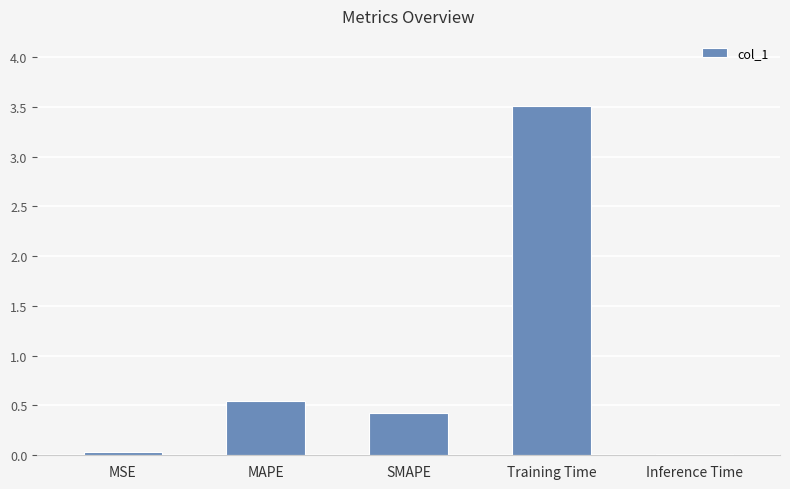

What is the average value?

0.9